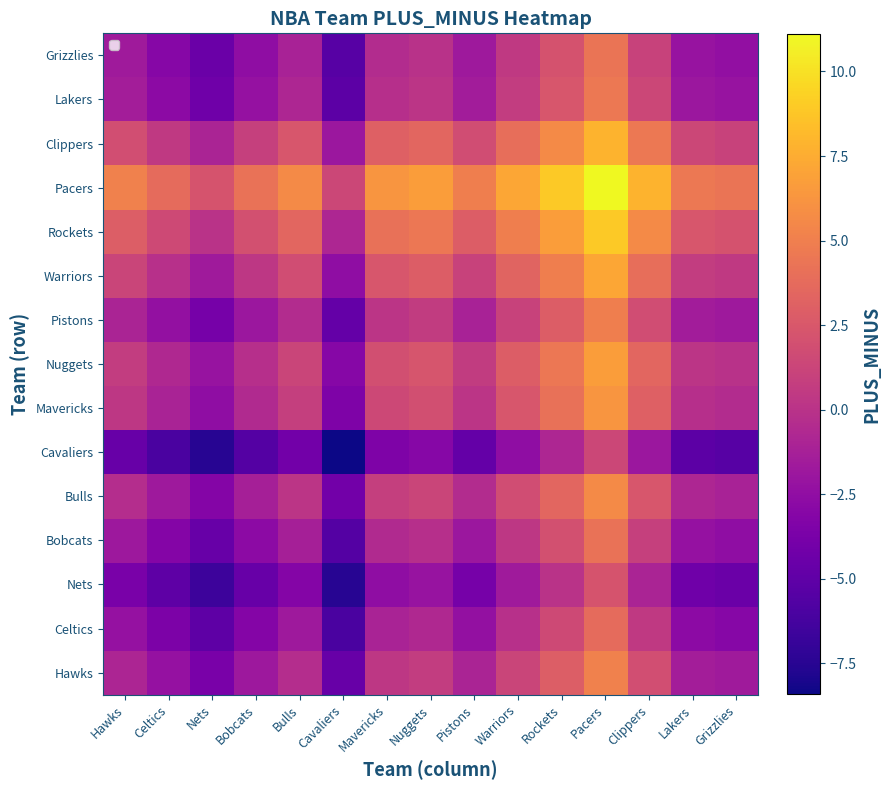

What is the difference between the maximum and minimum values in the Nets series?

9.8